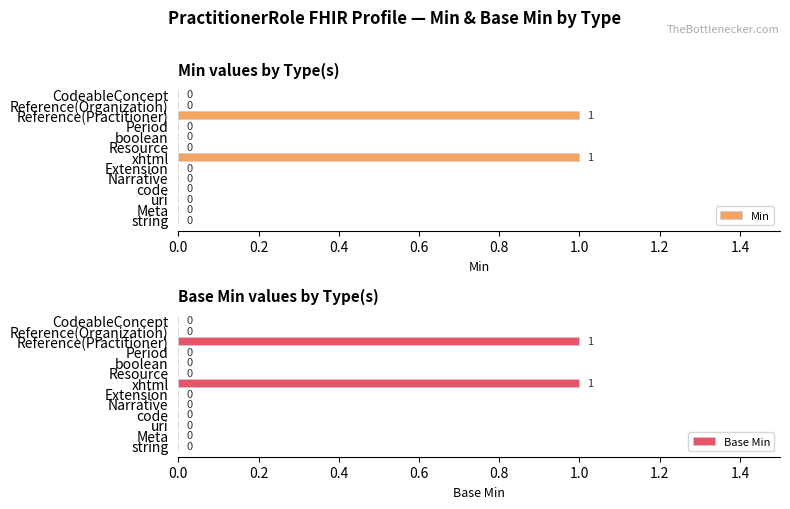

How many series are shown in this chart?

2